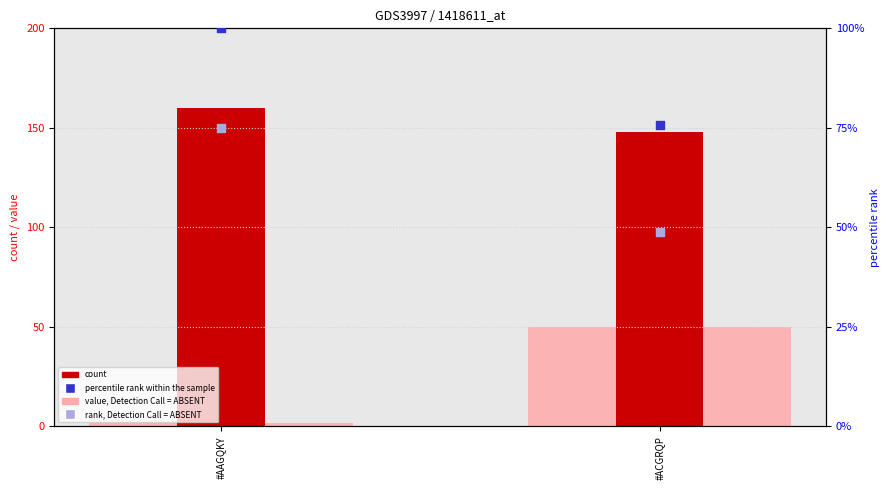

What are all the series names shown in the legend?

value, Detection Call = ABSENT, count, percentile rank within the sample, rank, Detection Call = ABSENT